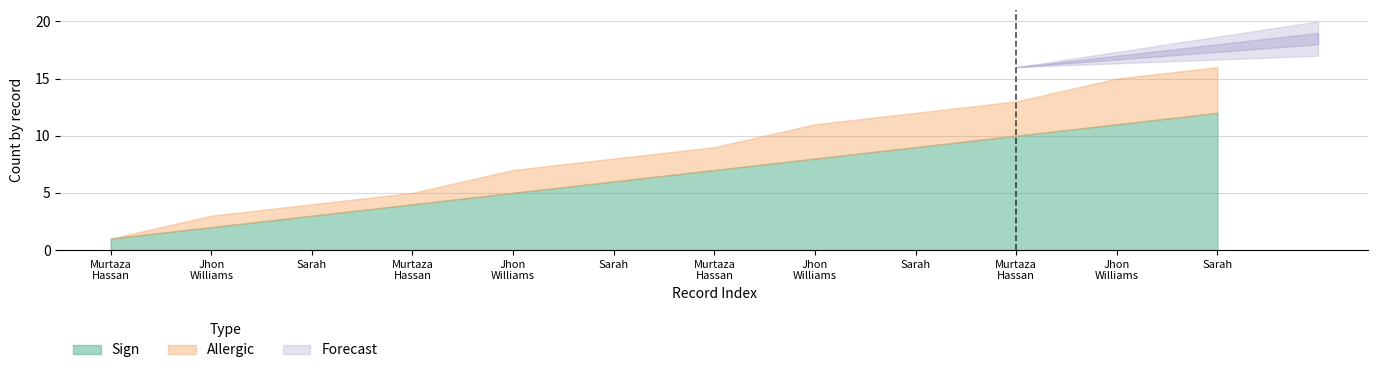

Which label corresponds to the smallest value in the chart?

Murtaza Hassan